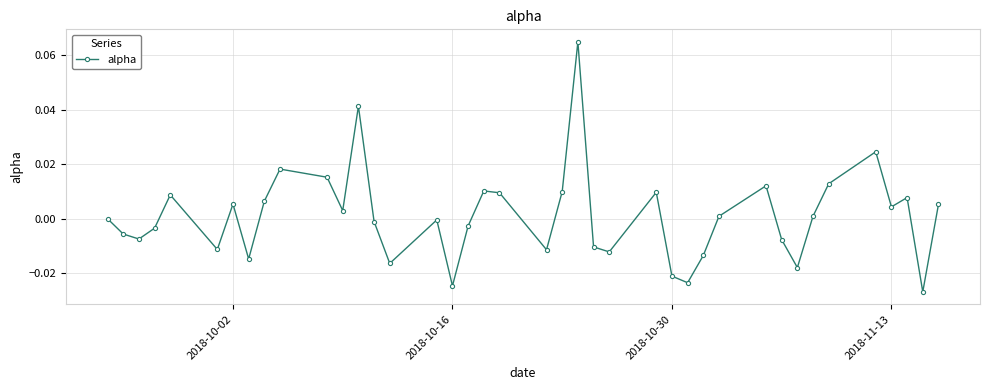

How many interior local valleys (lower than both neighbors) does the data have?

12